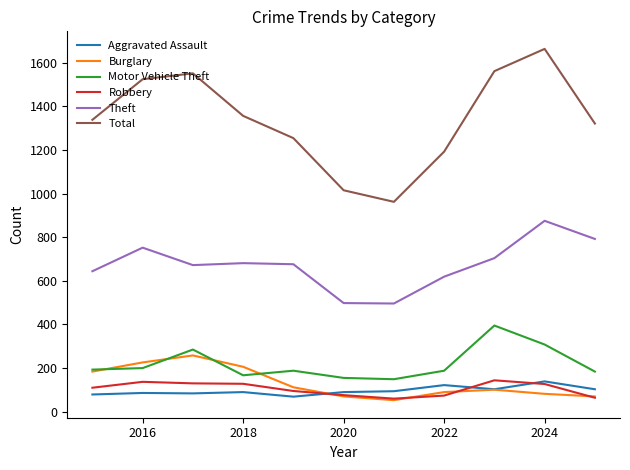

What is the average value of the Total series?

1340